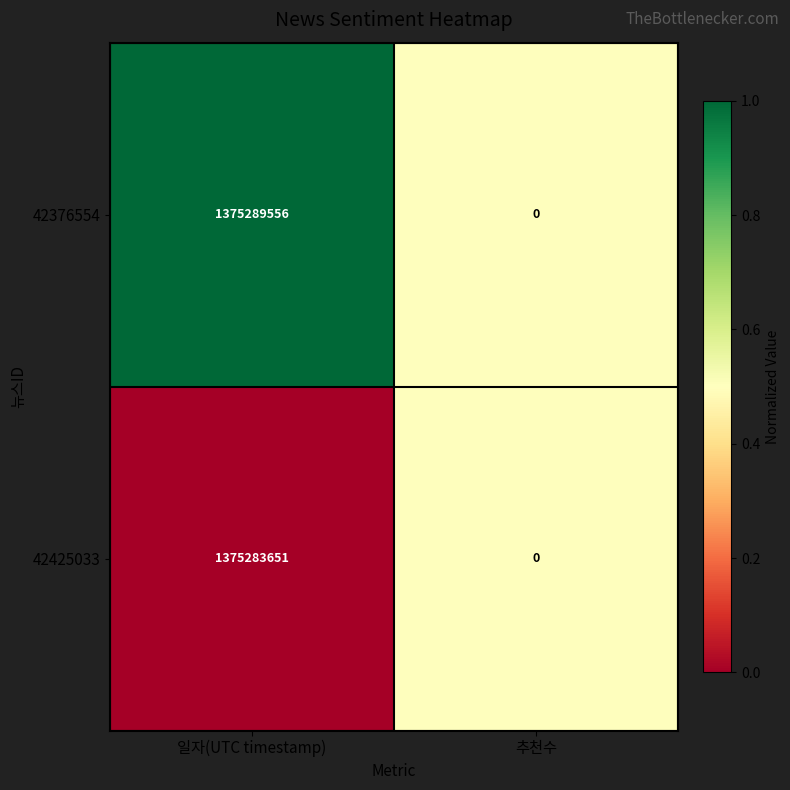

Between 일자(UTC timestamp) and 추천수, which series saw the biggest shift?

42376554